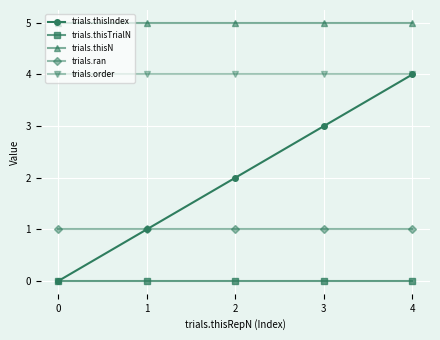

Which series changed the most between 0 and 4?

trials.thisIndex